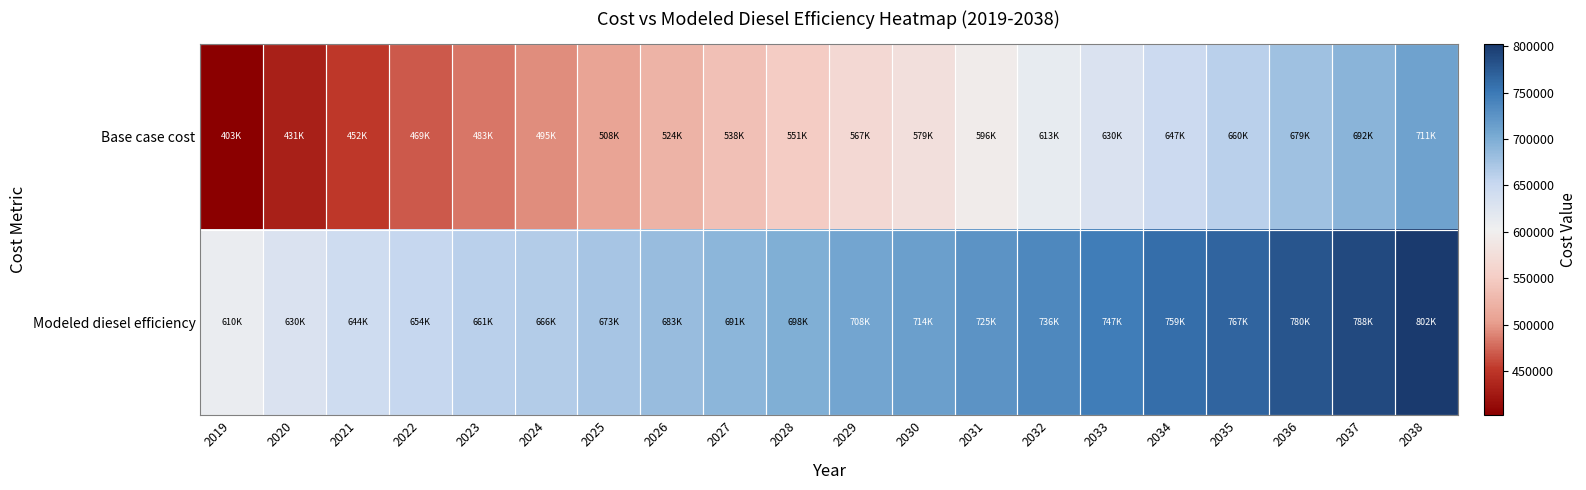

Which label corresponds to the smallest value in the chart?

2019